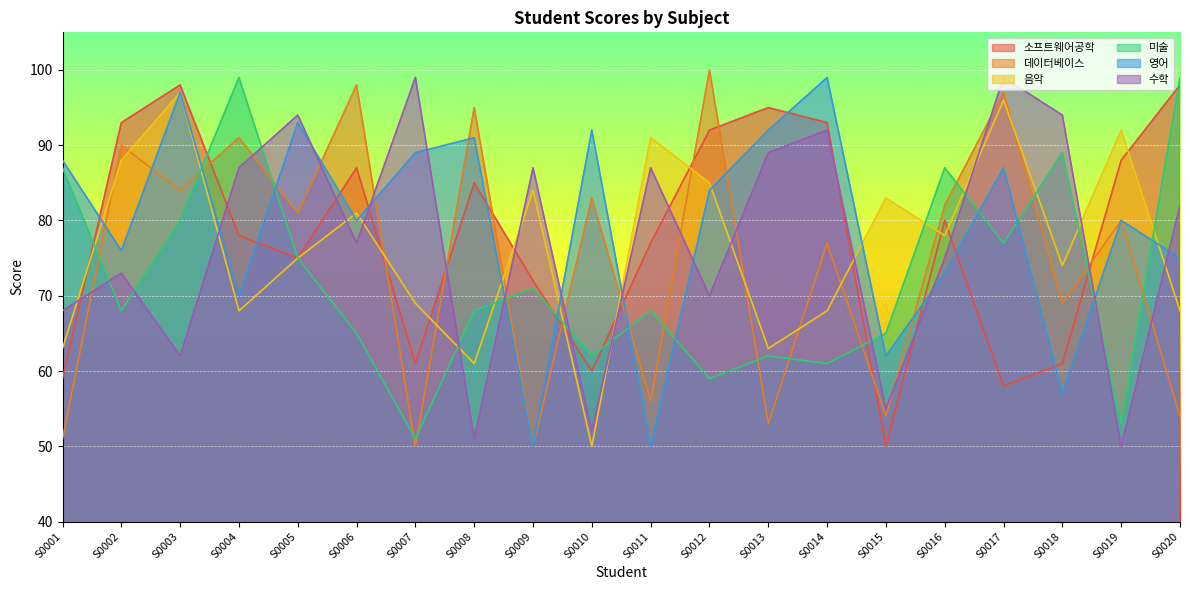

What is the value of the 데이터베이스 point at the 12th from the left?

100